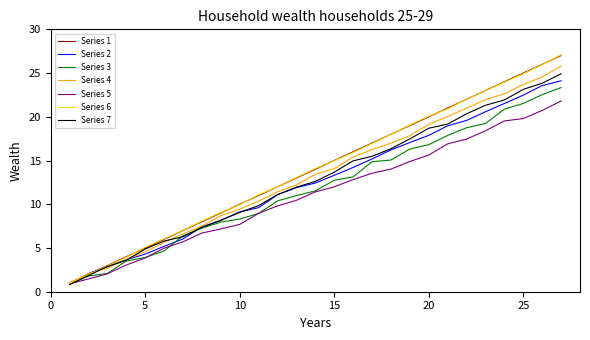

Which series has the largest range (max minus min)?

Series 6